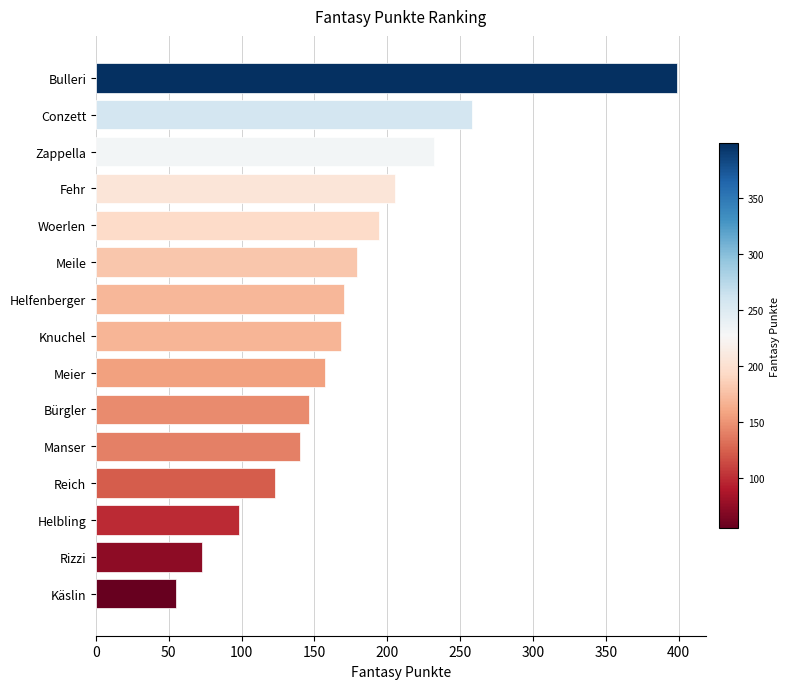

What is the average value?

173